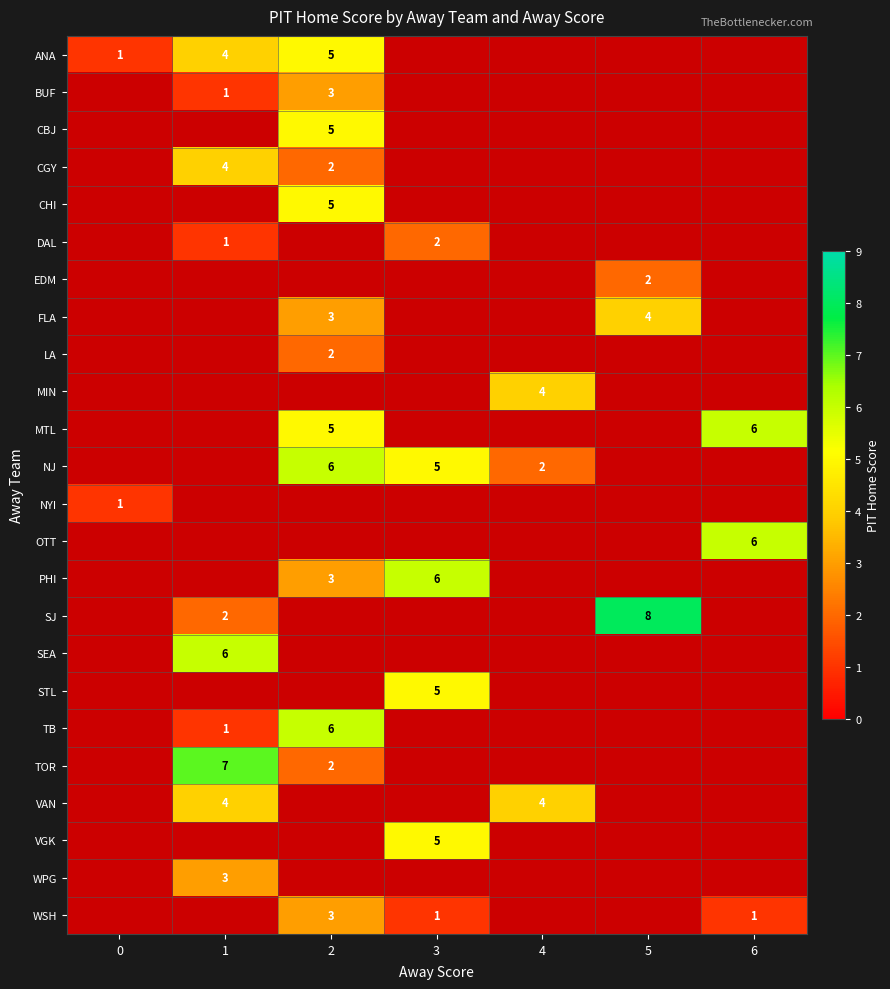

What is the difference between the highest and lowest values at 3?

6